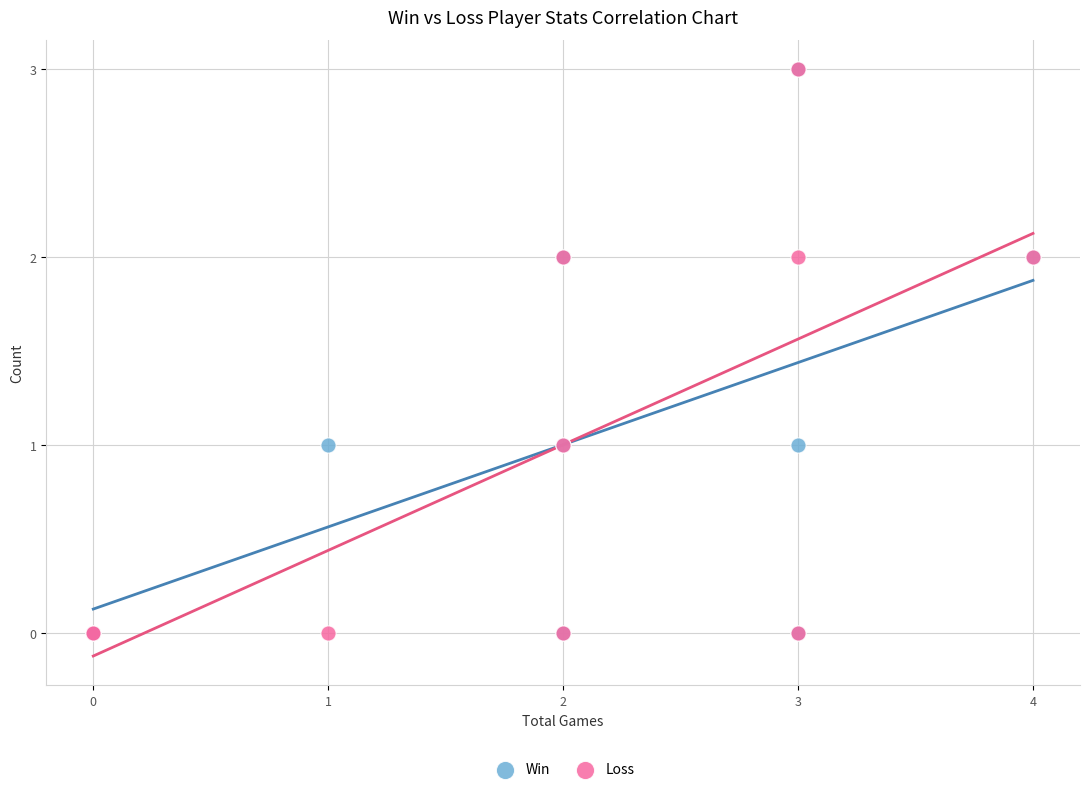

What are all the series names shown in the legend?

Win, Loss